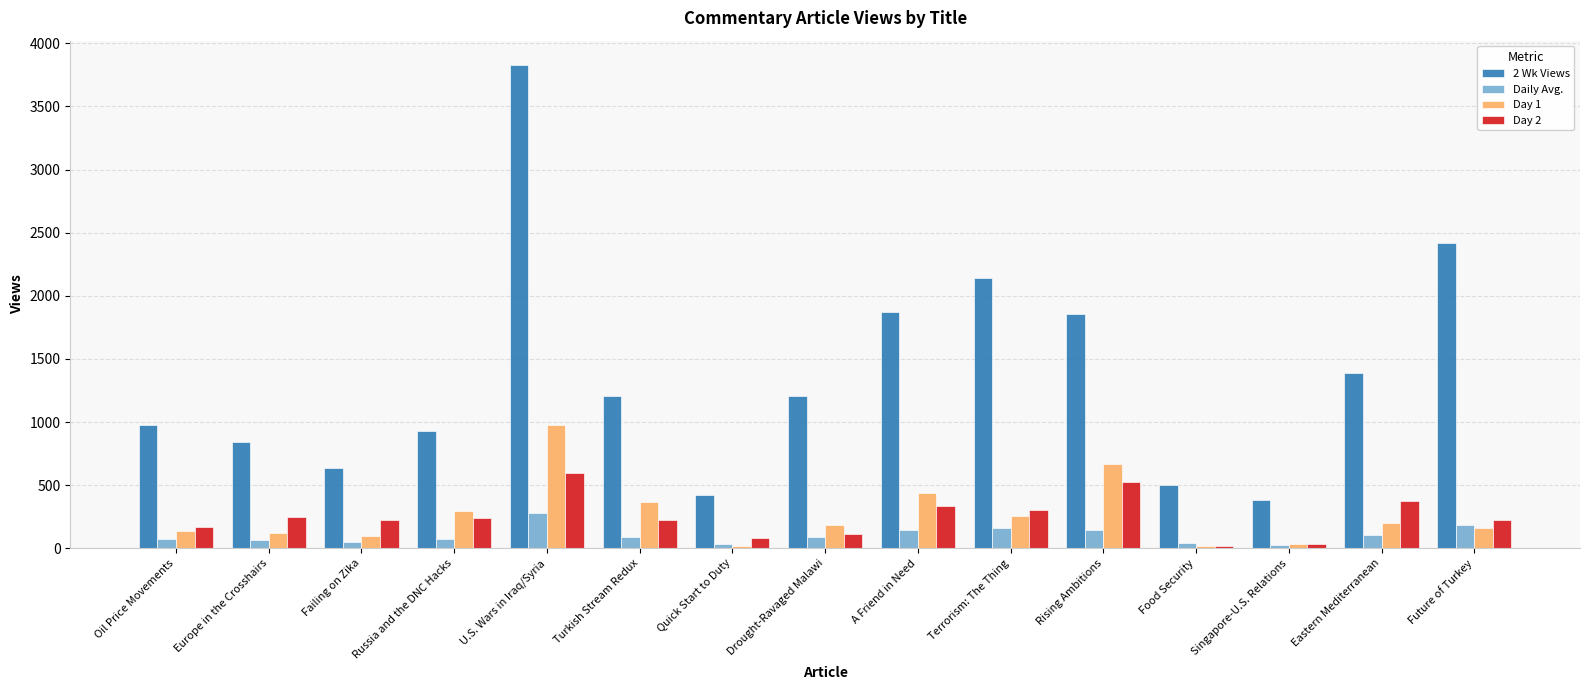

List the series in order of their peak value, lowest first.

Daily Avg., Day 2, Day 1, 2 Wk Views